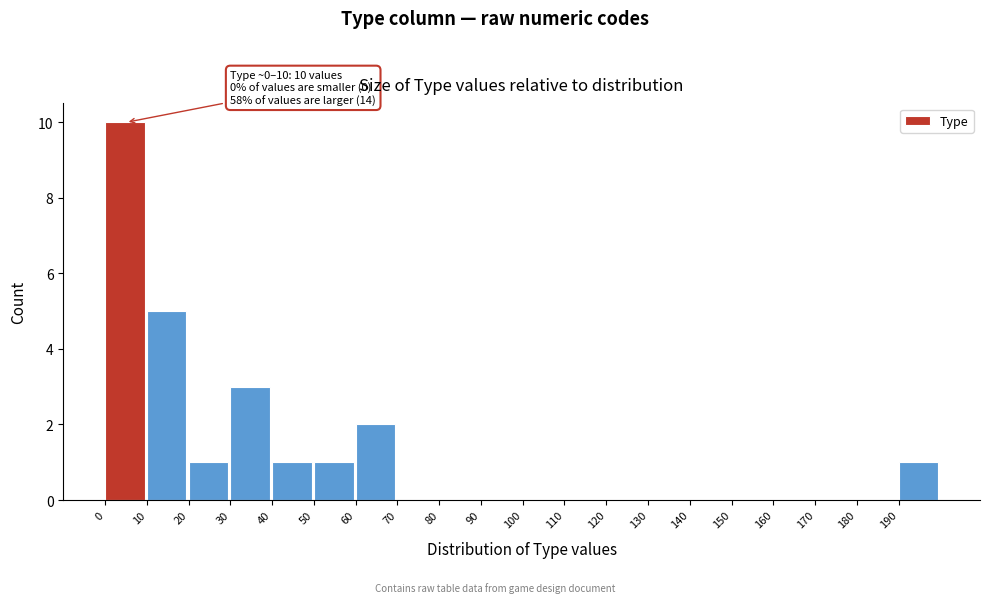

Which range on the x-axis has the tallest bar?

0 to 10